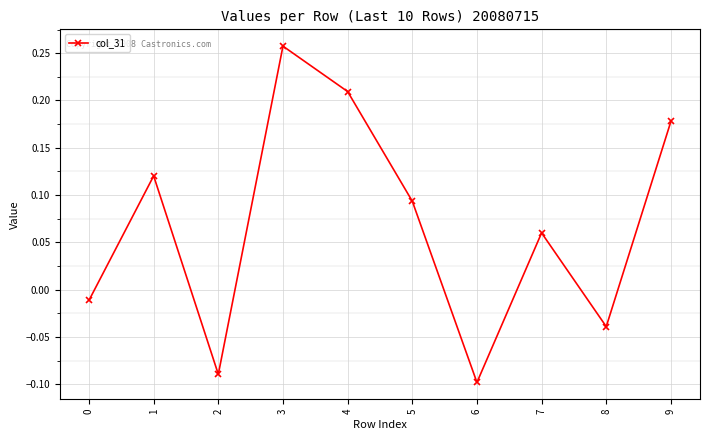

Where is the first local minimum?

2